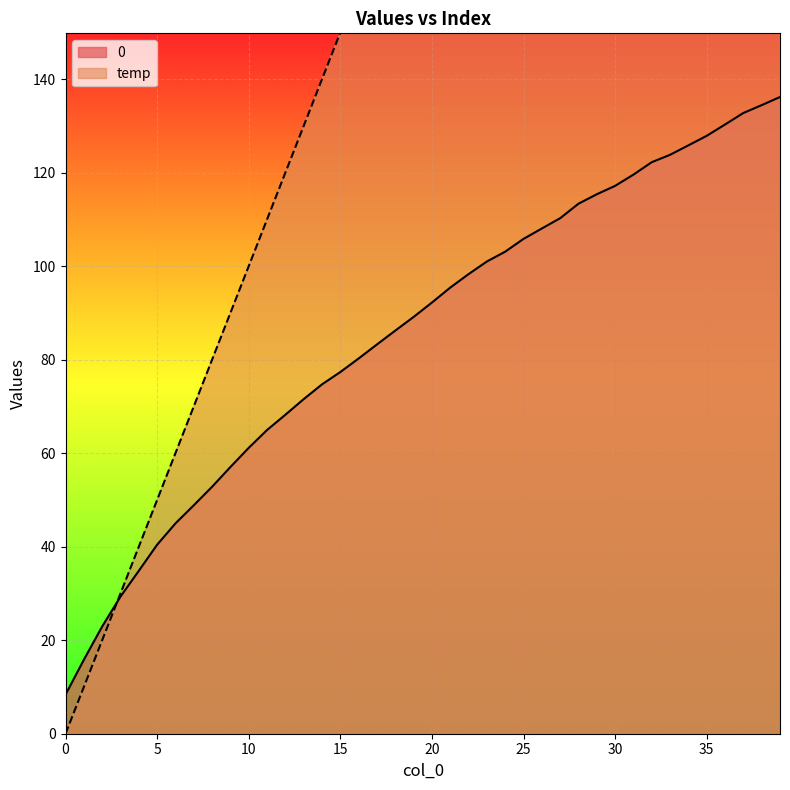

What is the minimum value for 0?

8.4